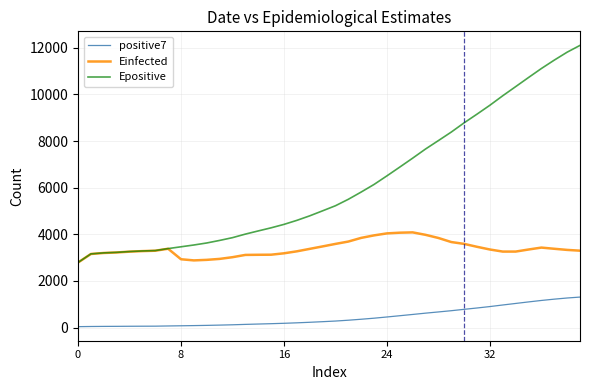

List the series in order of their overall mean, lowest first.

positive7, Einfected, Epositive